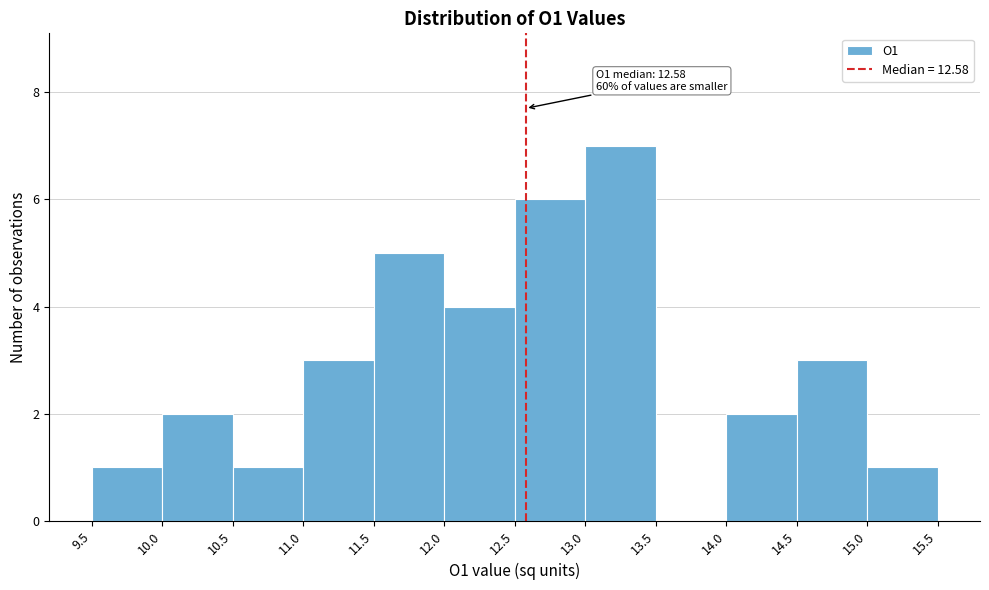

Over which range of the x-axis is the bar tallest?

13.0 to 13.5